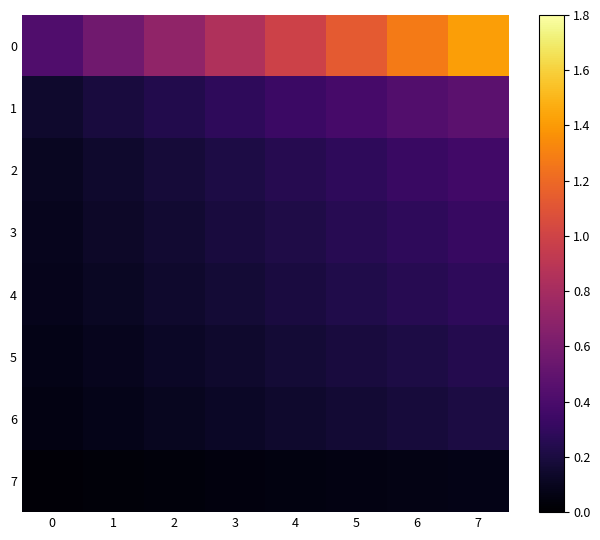

How many categories are shown in the chart?

8